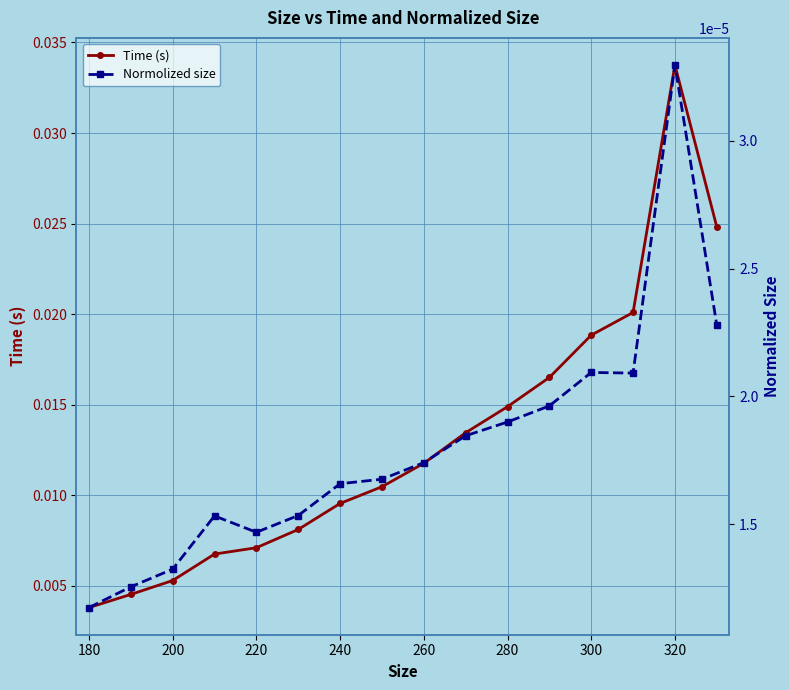

True or false: Time (s) and Normolized size intersect in this chart.

False